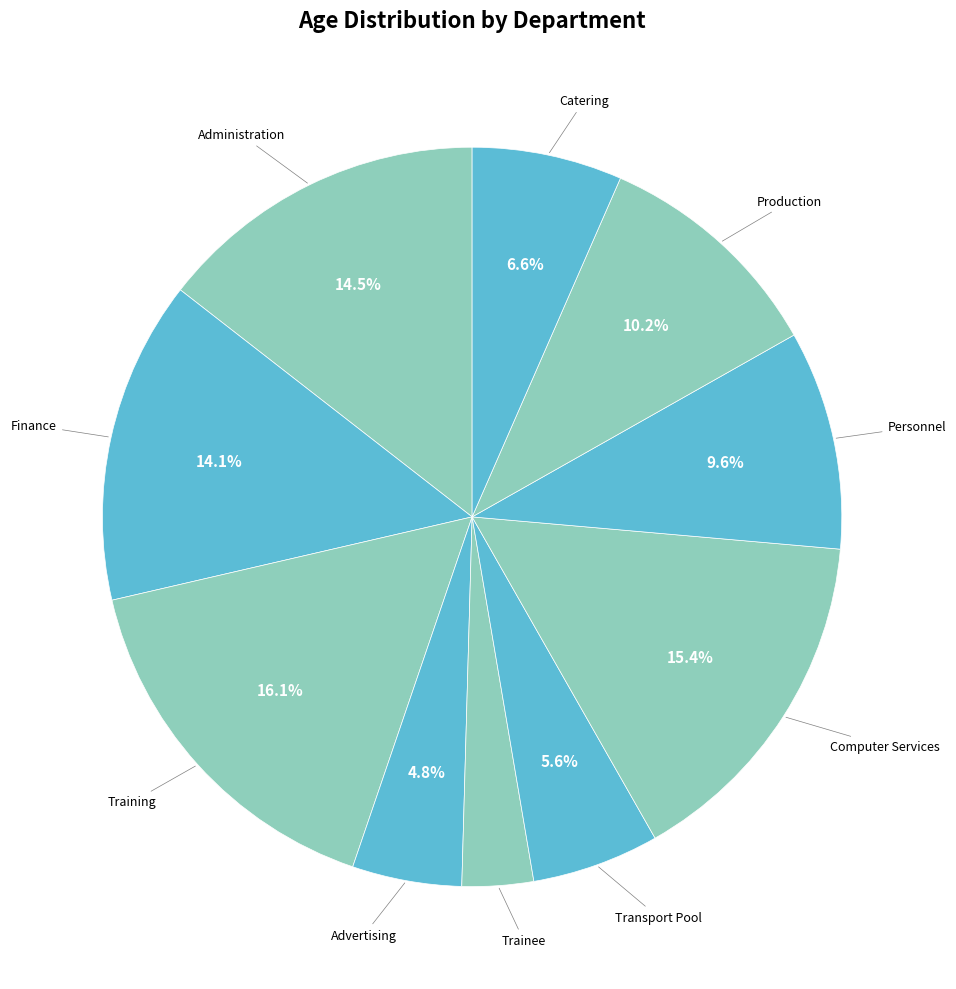

Is Catering the majority of the pie?

No